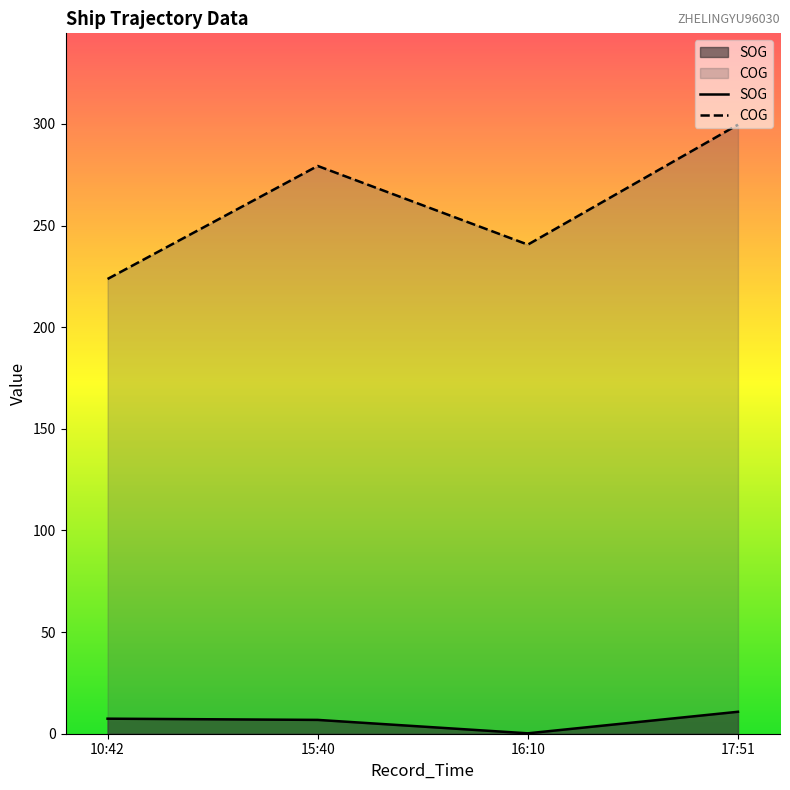

Which category has the lowest value across all series?

16:10